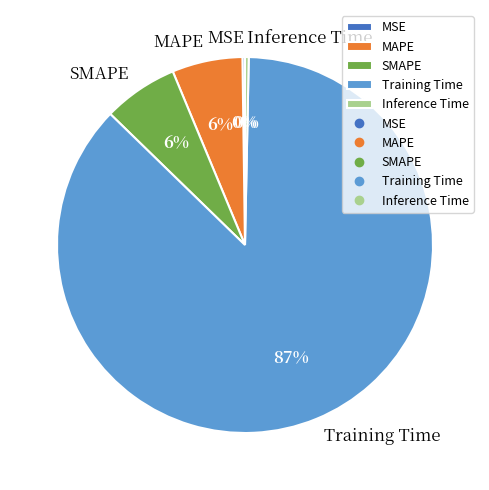

Does any single category account for the majority?

Yes